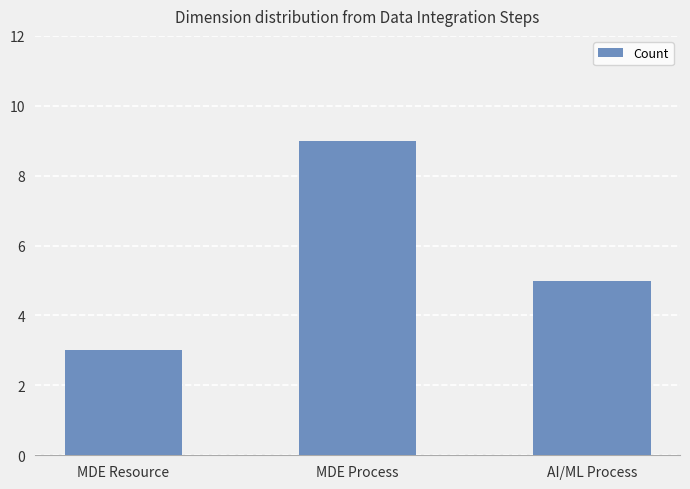

How many categories are shown in the chart?

3